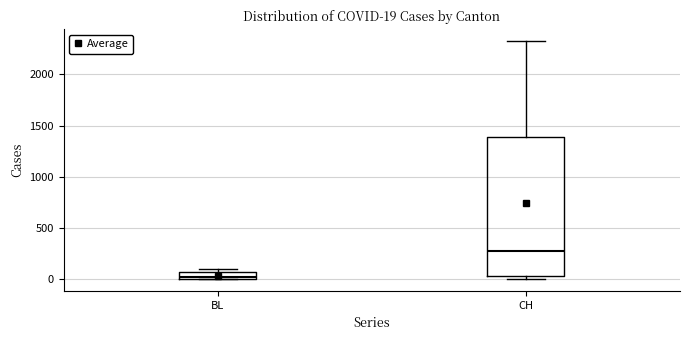

Which box's median line is the highest?

CH